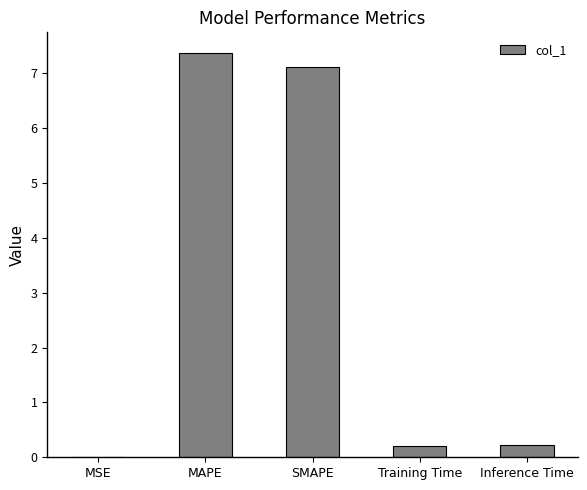

What is the sum of the values at Training Time and Inference Time?

0.4